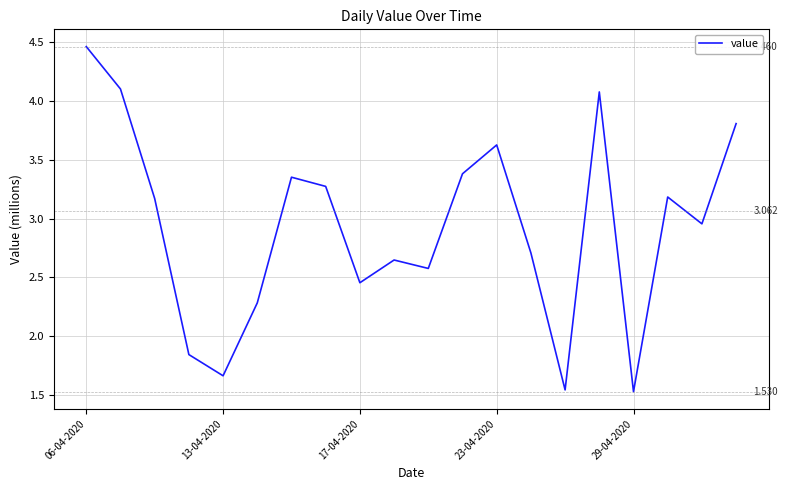

What is the sum of all values?

58.6